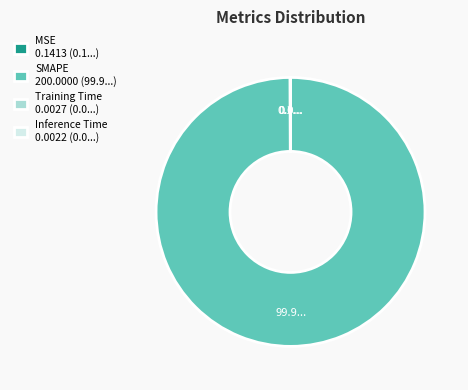

Does SMAPE 200.0000 (99.9...) represent more than half of the total?

Yes